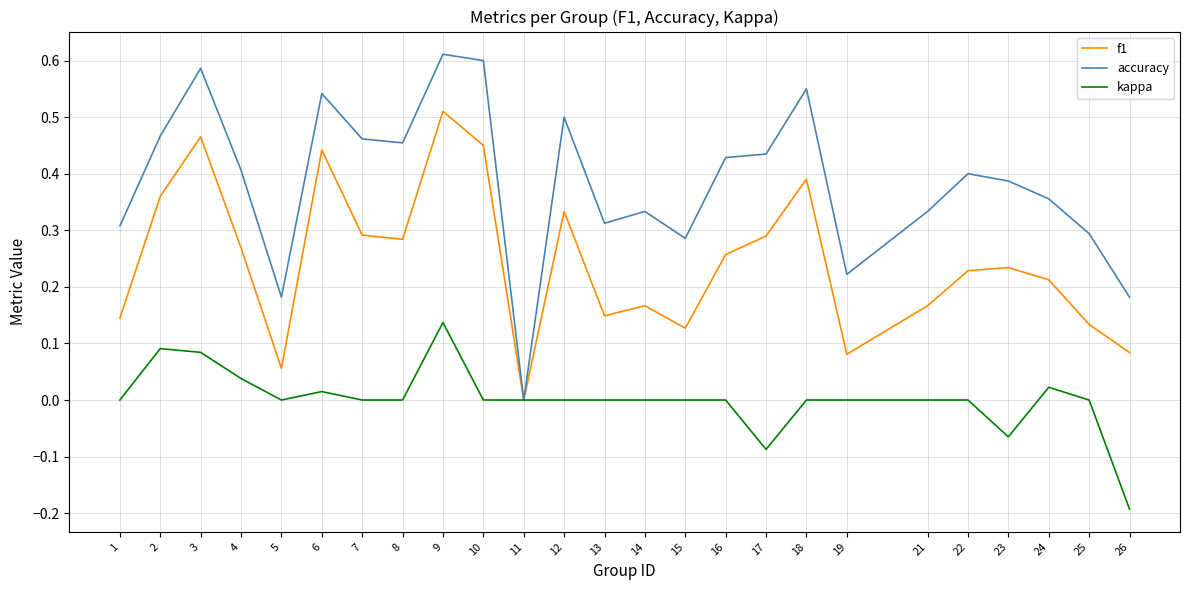

At which category is the sum across all series the highest?

9